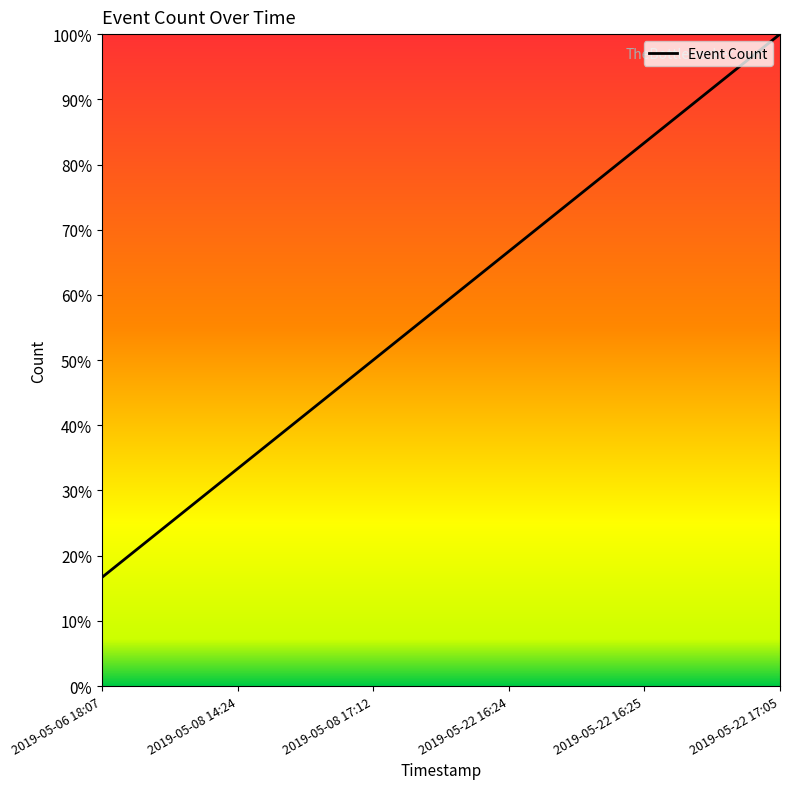

Does the chart display data point markers on the line(s)?

No